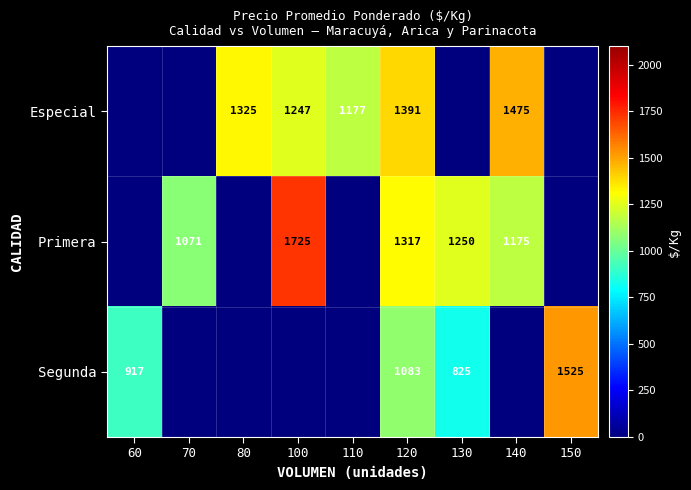

Is the value of Primera at 130 greater than the value of Segunda at 130?

Yes